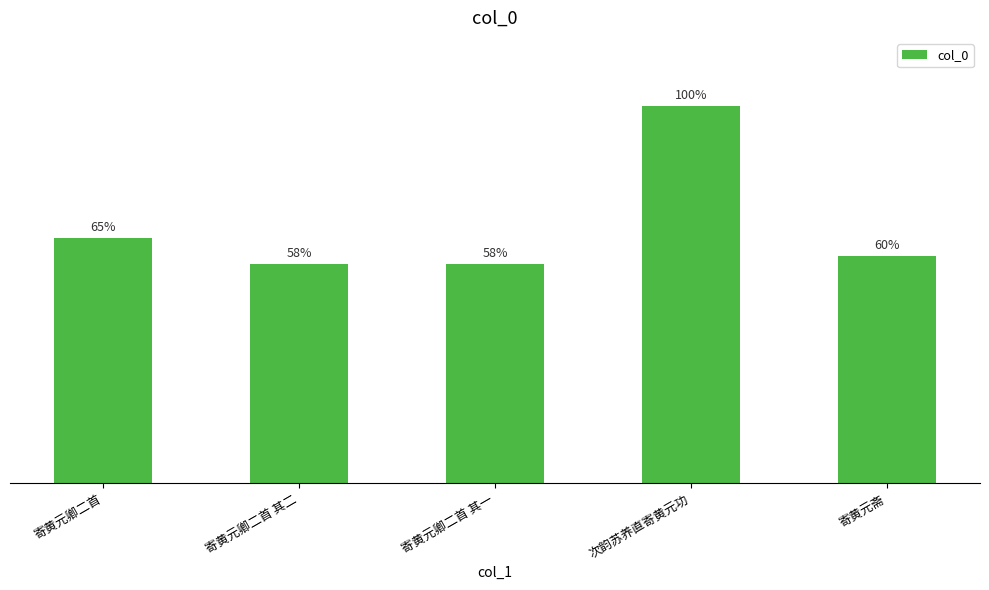

Which has a higher value, 寄黄元卿二首 or 寄黄元卿二首 其一?

寄黄元卿二首